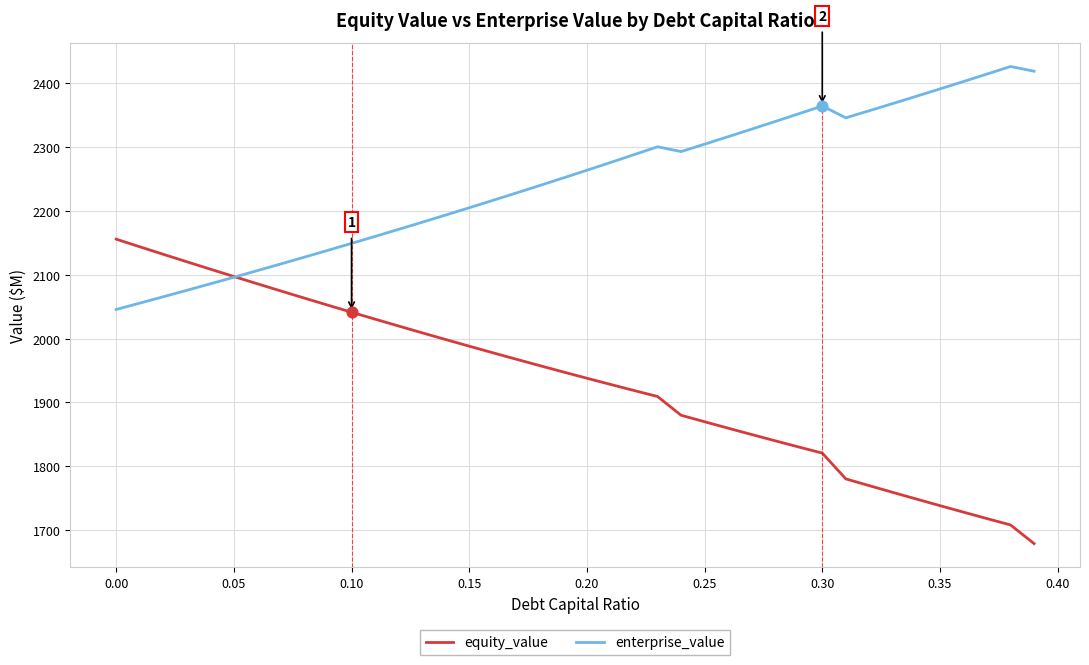

Which series contains the lowest Y value?

equity_value